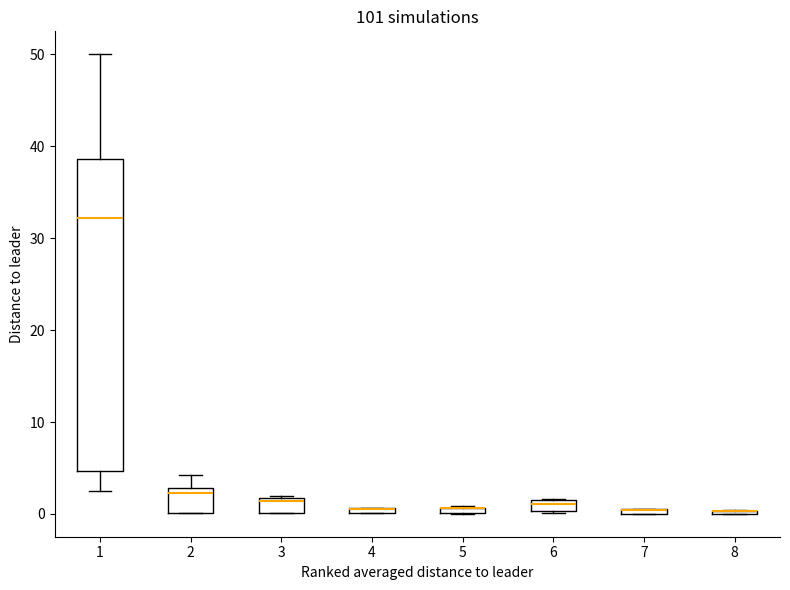

Which box is the tallest, from its lower edge to its upper edge?

1